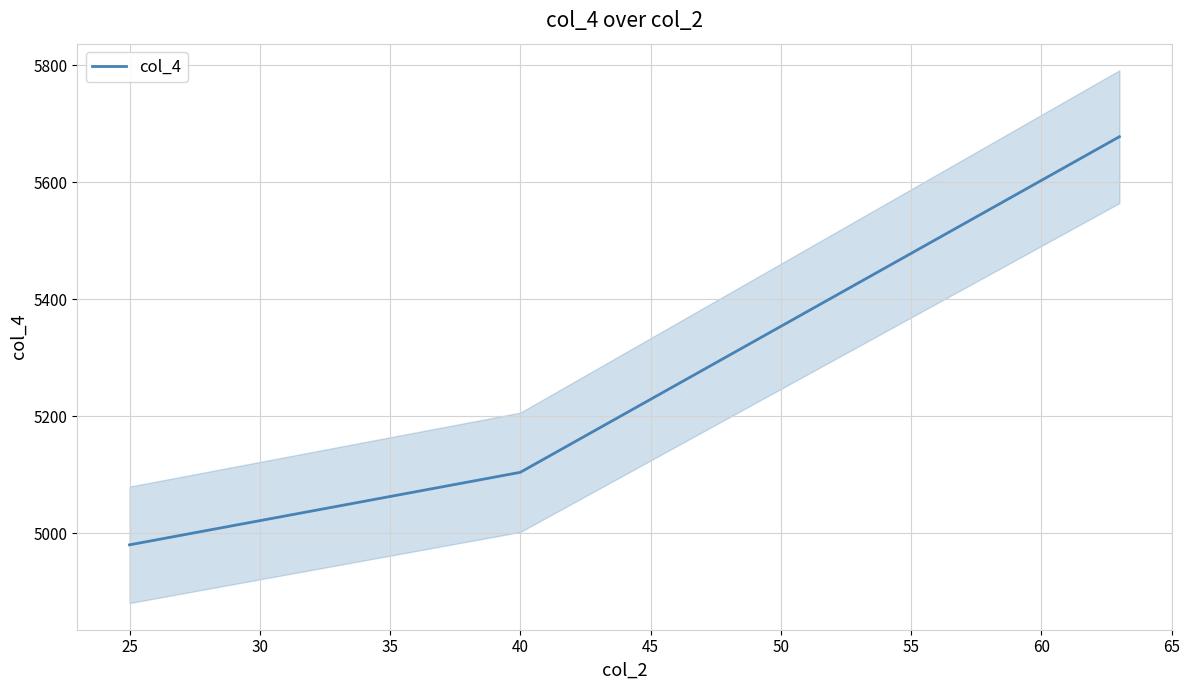

True or false: col_4 has a value of 9046 at 40.

False